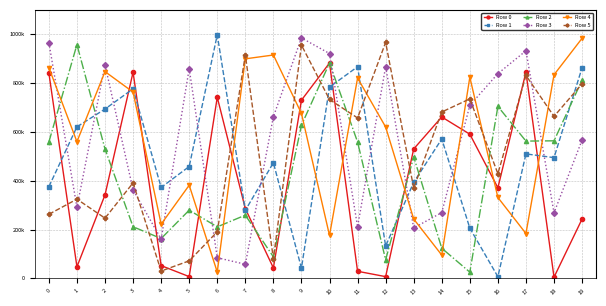

Which series has the largest range (max minus min)?

Row 1